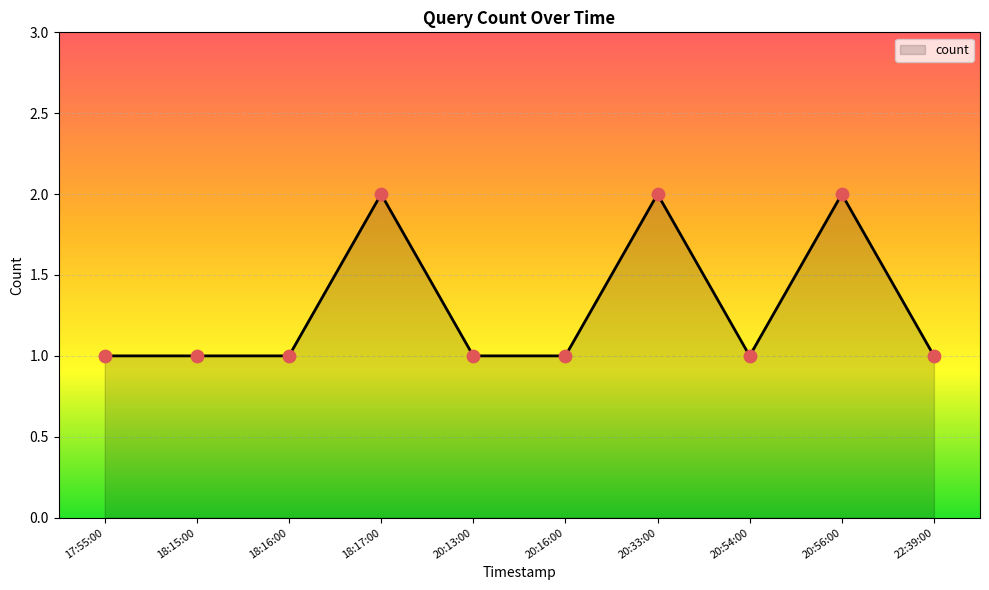

Approximately how many times larger is the value at 20:56:00 compared to 18:17:00?

1.0